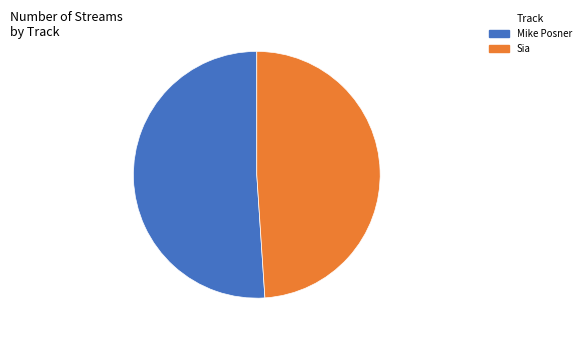

How many slices are in this pie chart?

2